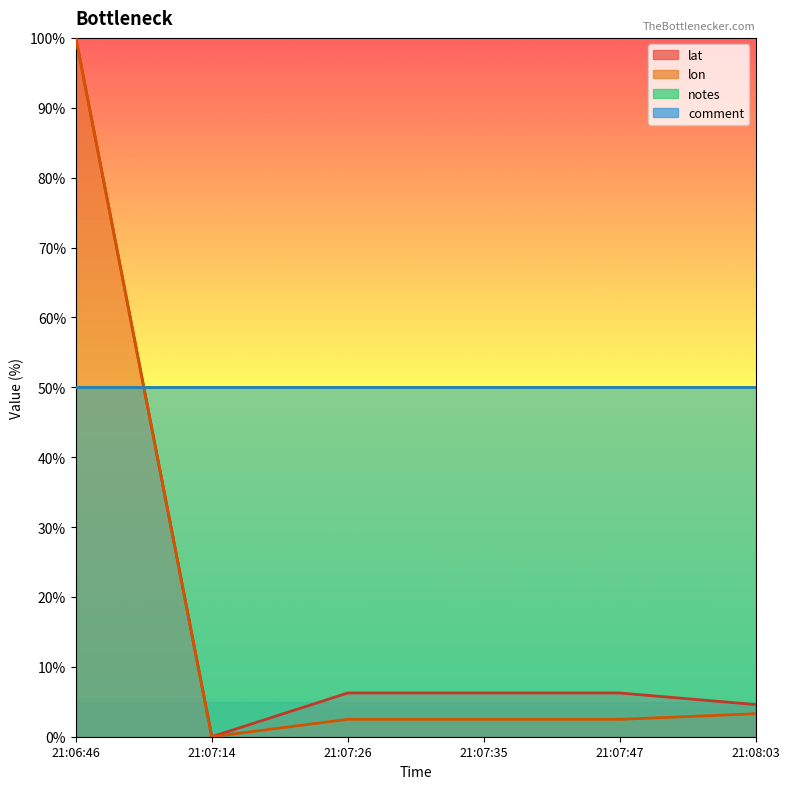

What is the greatest value displayed?

100.0